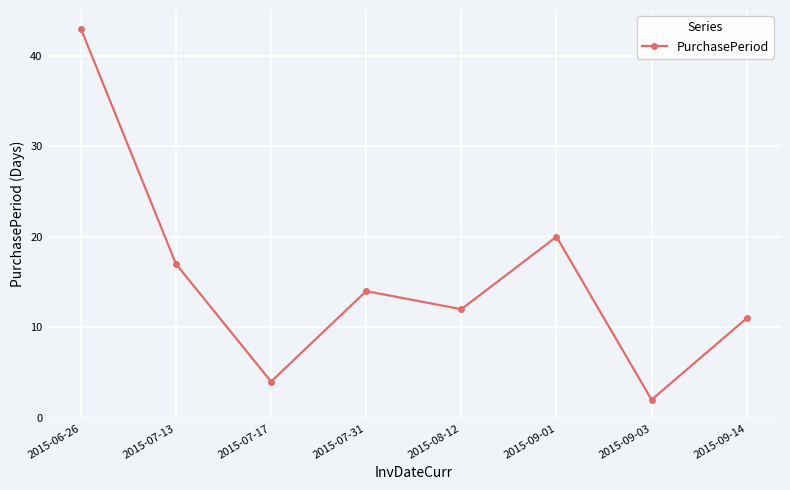

Where is the first local maximum?

2015-07-31